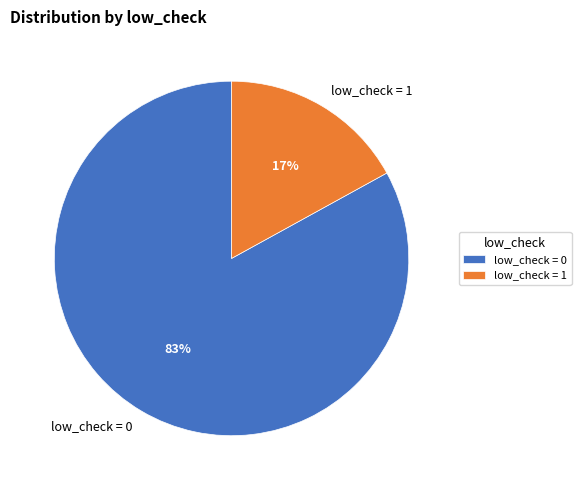

Is it true that low_check = 0 is 83% of the pie?

True